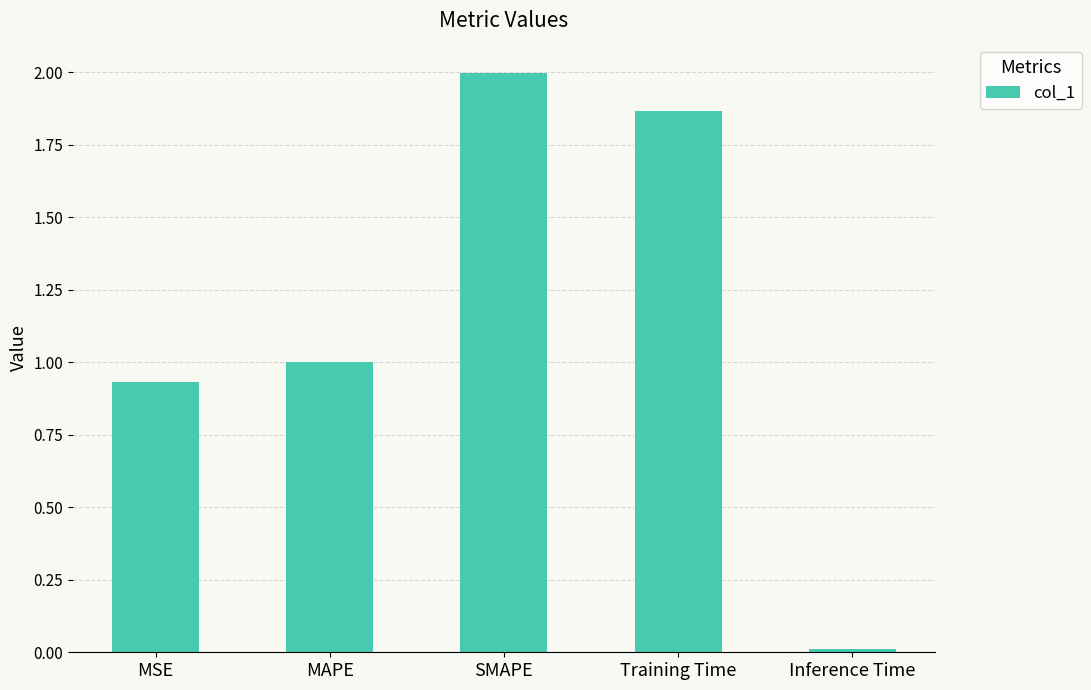

The chart shows a value of 1.0 at MAPE. True or false?

True